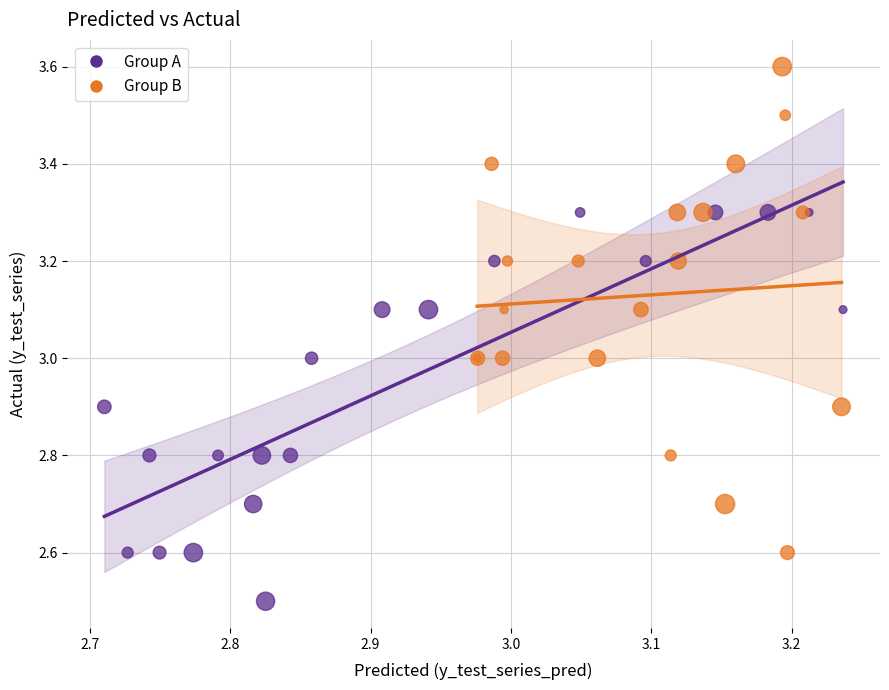

Which series has the widest spread of Y values?

Group B